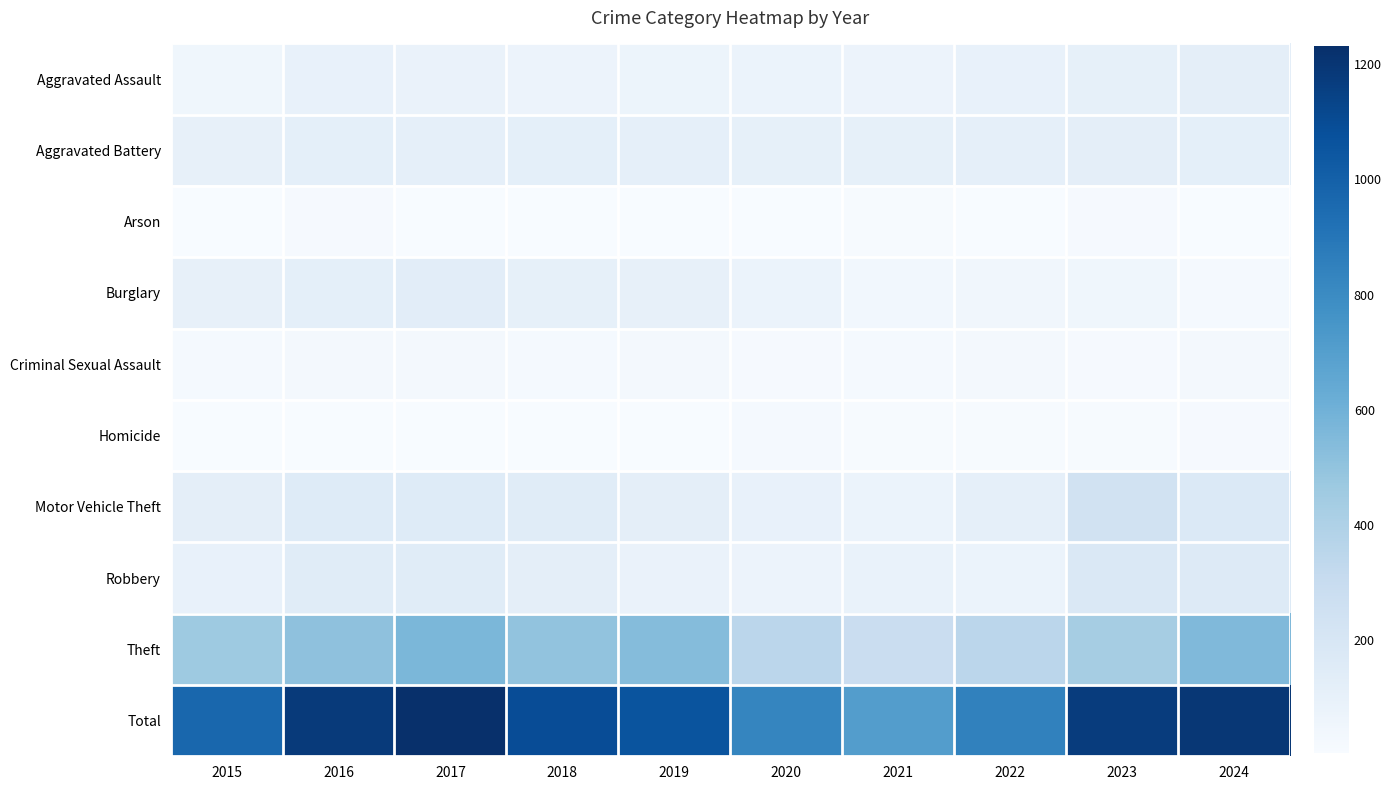

Which series has the widest spread of values?

Total